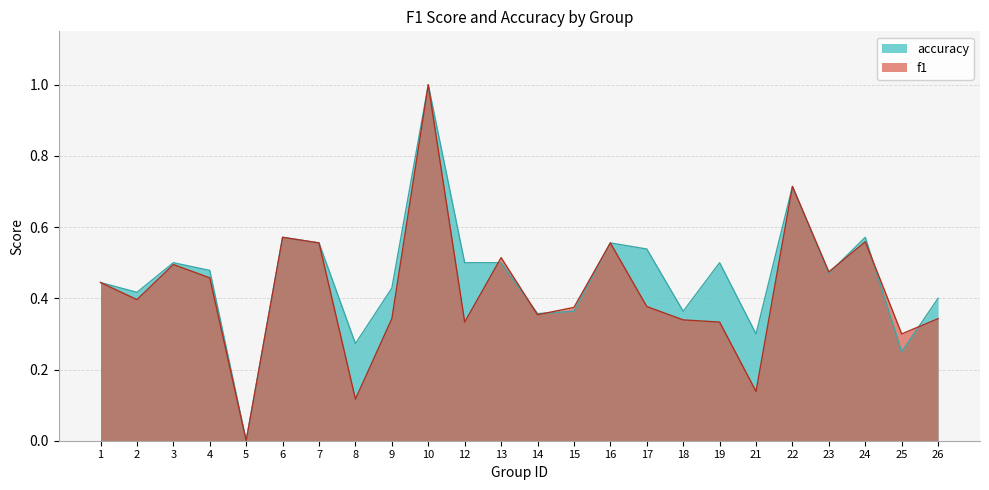

Which series ends up on top after the final intersection of f1 and accuracy?

accuracy